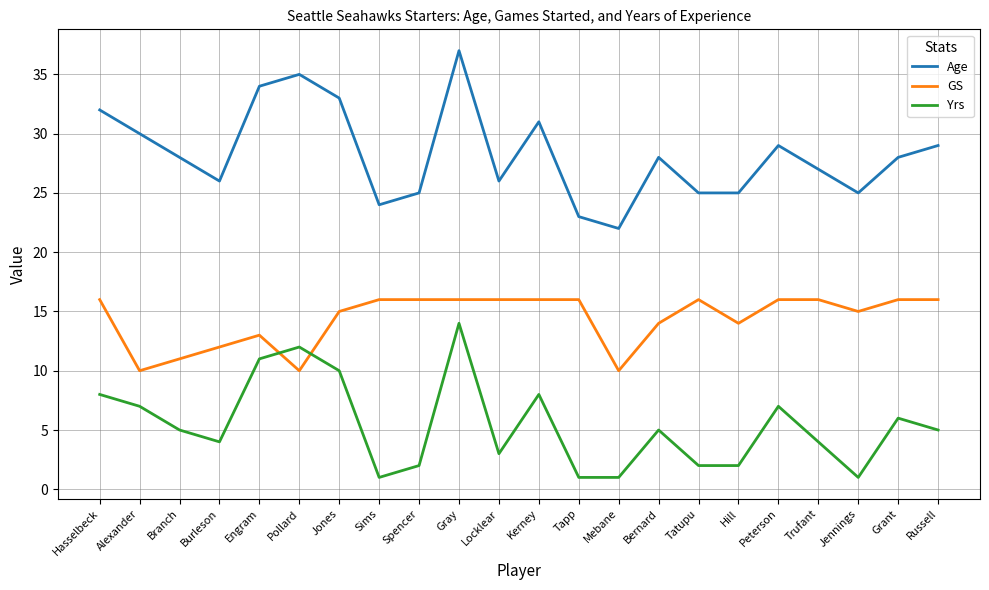

At how many categories does at least one series exceed 12?

22